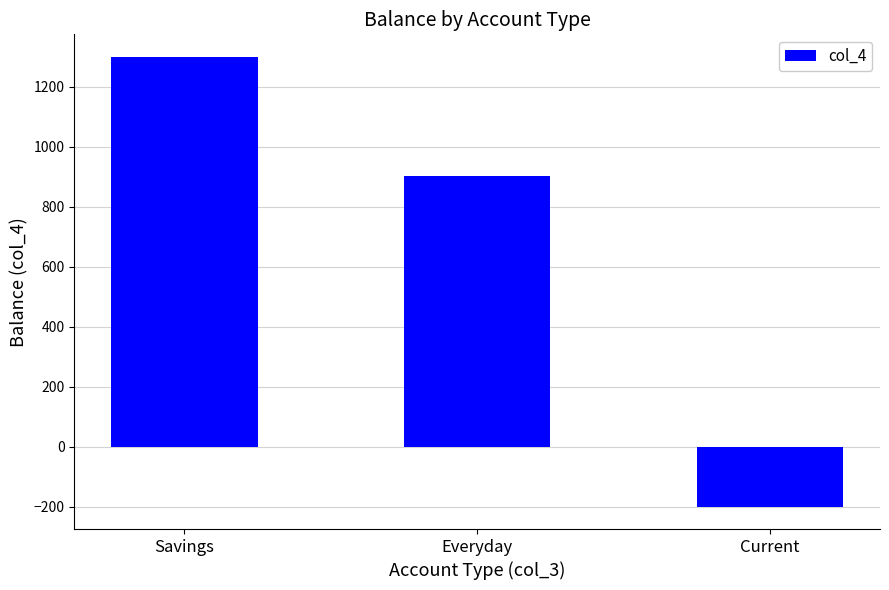

The chart shows a value of 2091.0 at Savings. True or false?

False